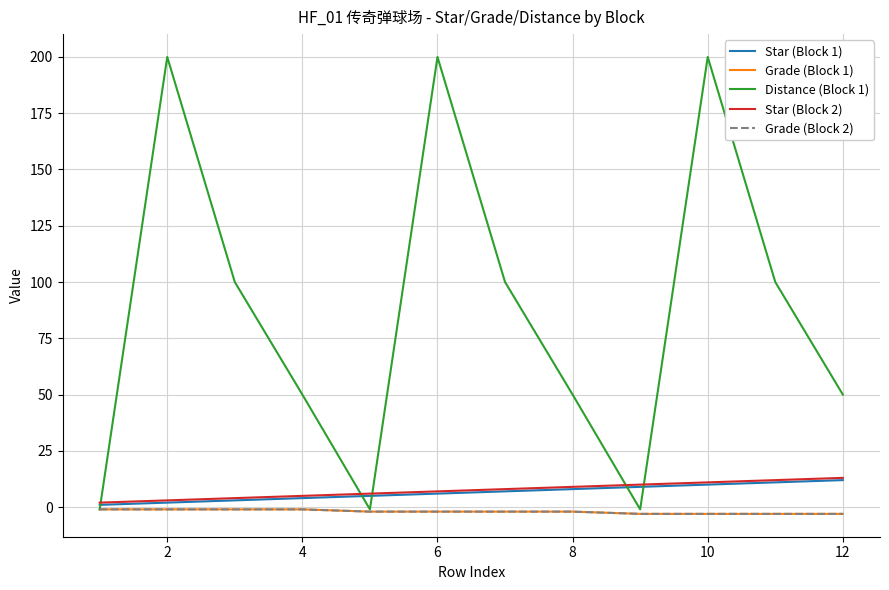

Does the chart display data point markers on the line(s)?

No